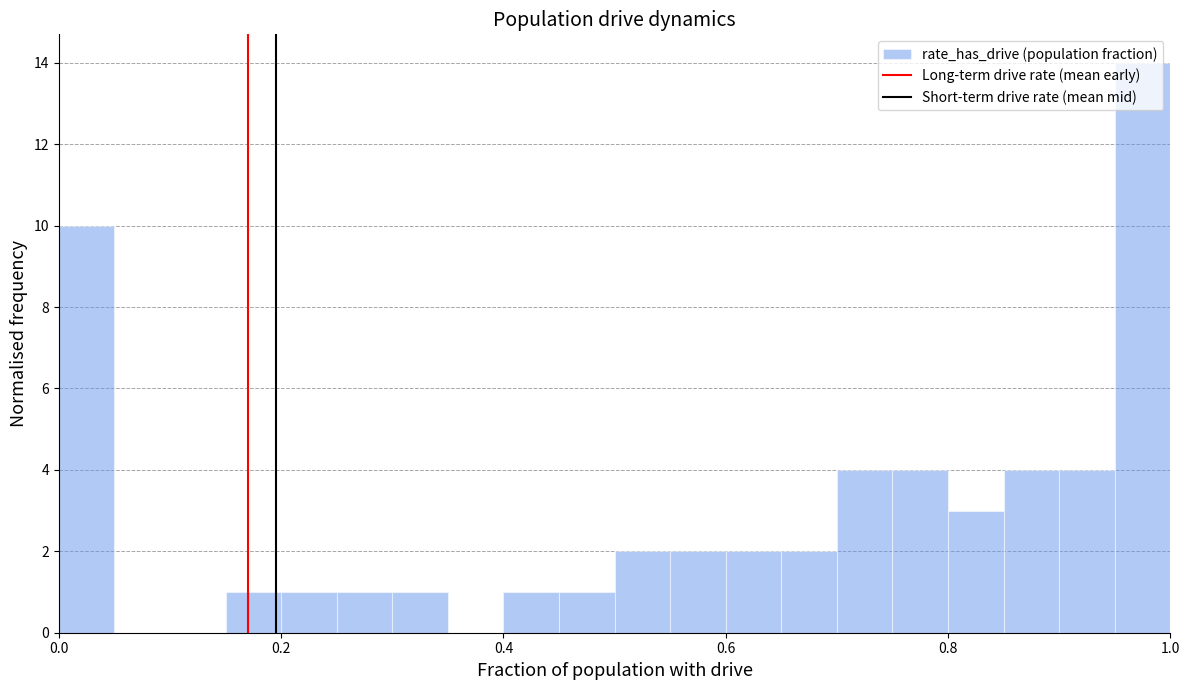

Read against the x-axis, roughly where is the centre of the tallest bar?

0.98